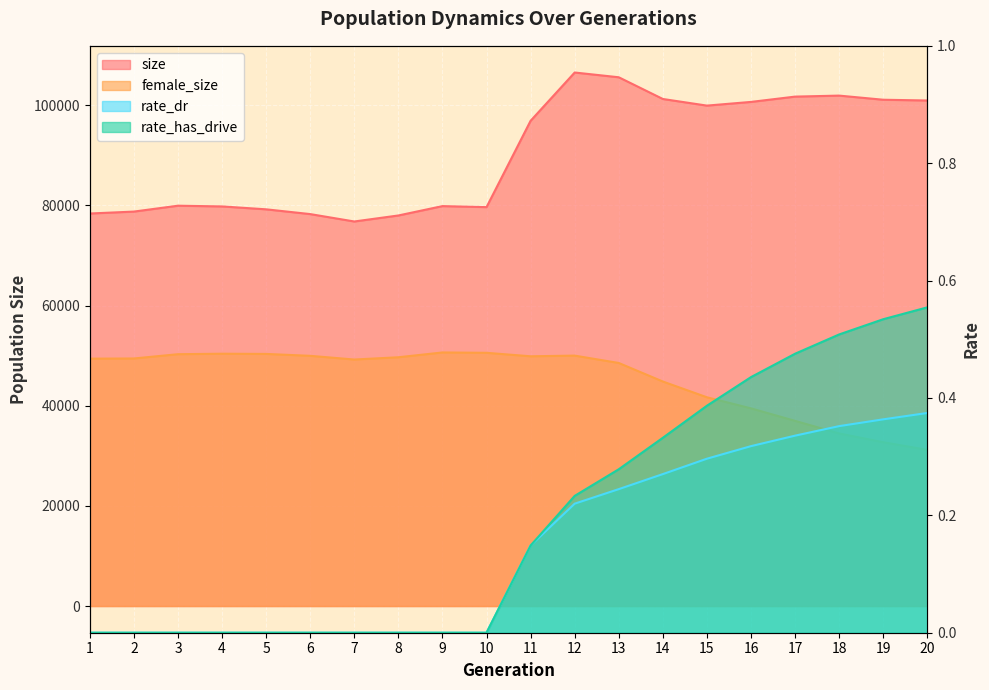

What are all the series names shown in the legend?

size, female_size, rate_dr, rate_has_drive